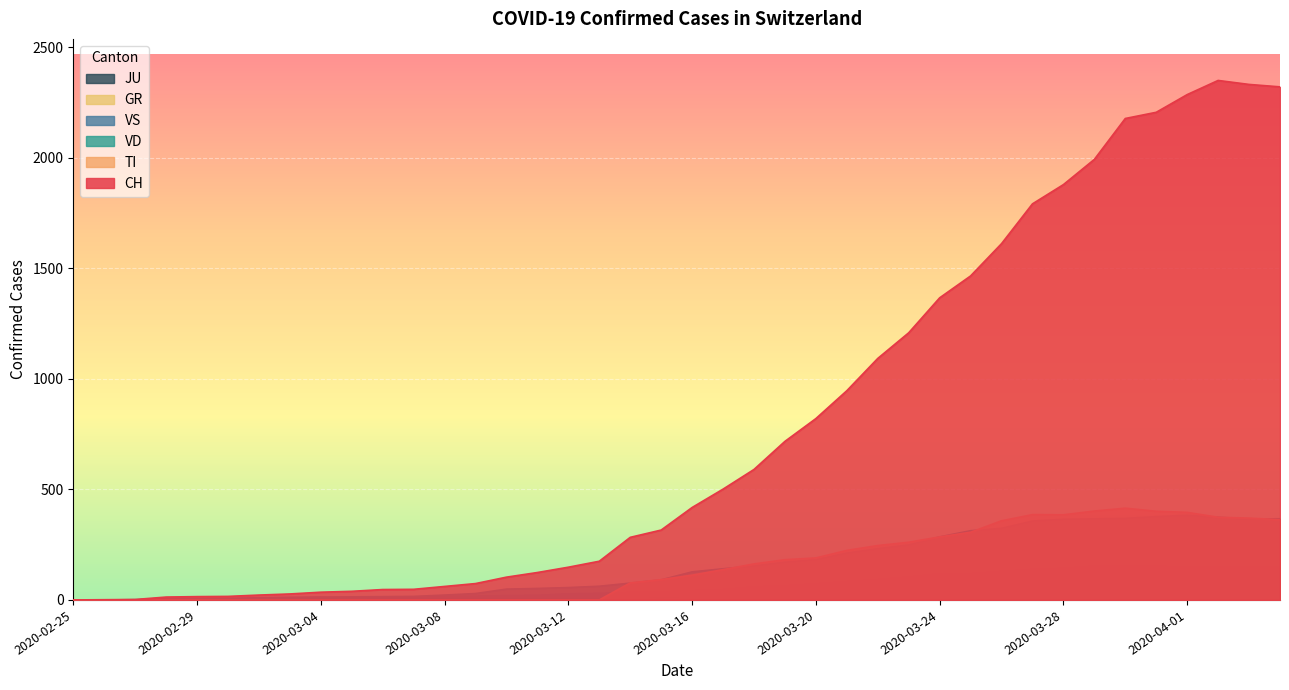

The VD series shows 171 at 2020-03-19. True or false?

True